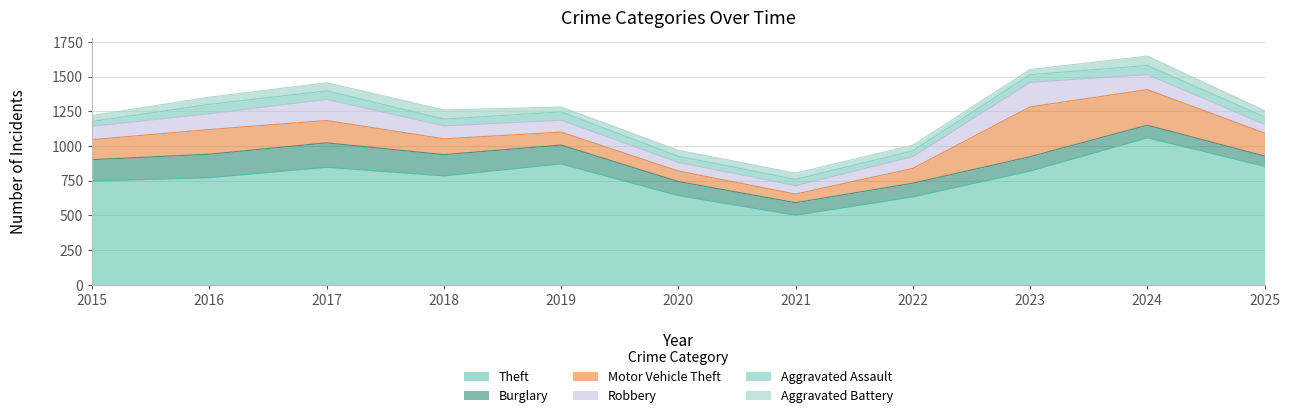

The Motor Vehicle Theft series shows 76 at 2020. True or false?

True